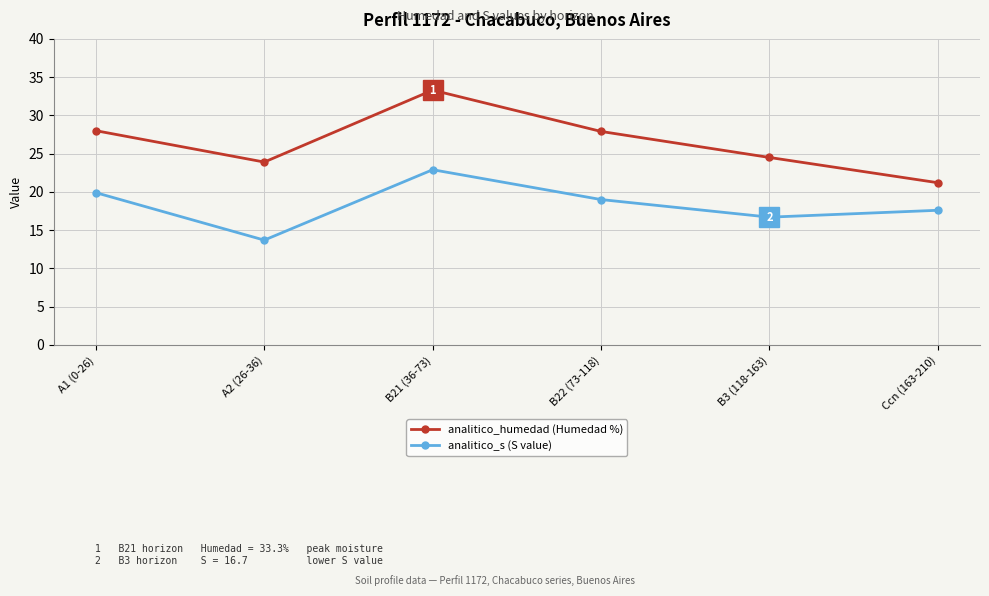

At which label does analitico_humedad (Humedad %) first exceed 27?

A1 (0-26)